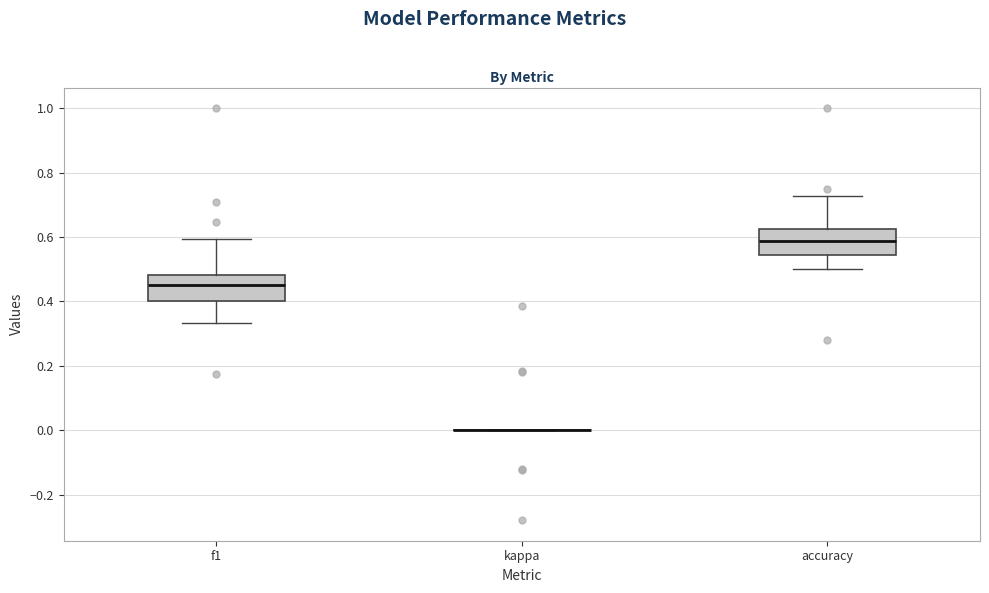

Reading left to right, read every box against the y-axis: the position of its median line, the range the box covers, and the ends of its whiskers. The values are not printed on the chart, so give them approximately, as read against the axis.

f1: median 0.46, box 0.40 to 0.48, whiskers 0.34 to 0.60
kappa: box collapsed to a line at 0.00, whiskers 0.00 to 0.00
accuracy: median 0.58, box 0.54 to 0.62, whiskers 0.50 to 0.72